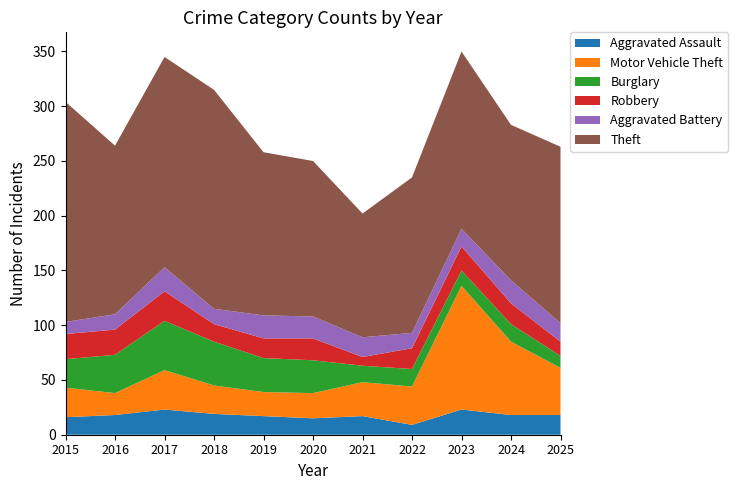

Reading right to left, transcribe all the data shown in this chart.

Aggravated Assault: 2025=18	2024=18	2023=23	2022=9	2021=17	2020=15	2019=17	2018=19	2017=23	2016=18	2015=16
Motor Vehicle Theft: 2025=43	2024=67	2023=113	2022=35	2021=31	2020=23	2019=22	2018=26	2017=36	2016=20	2015=27
Burglary: 2025=11	2024=16	2023=14	2022=16	2021=15	2020=30	2019=31	2018=40	2017=45	2016=35	2015=26
Robbery: 2025=13	2024=19	2023=22	2022=19	2021=8	2020=20	2019=18	2018=16	2017=27	2016=23	2015=23
Aggravated Battery: 2025=17	2024=21	2023=16	2022=14	2021=18	2020=20	2019=21	2018=14	2017=22	2016=14	2015=11
Theft: 2025=161	2024=142	2023=162	2022=142	2021=113	2020=142	2019=149	2018=200	2017=192	2016=154	2015=201